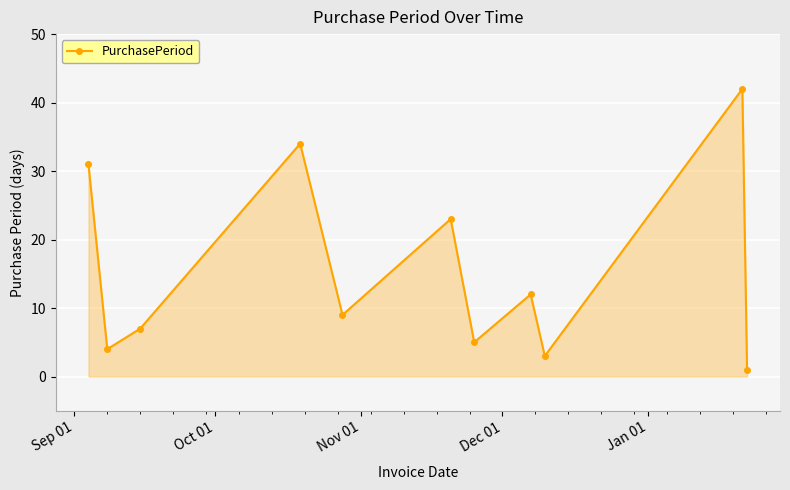

Count the number of values greater than 9.

5